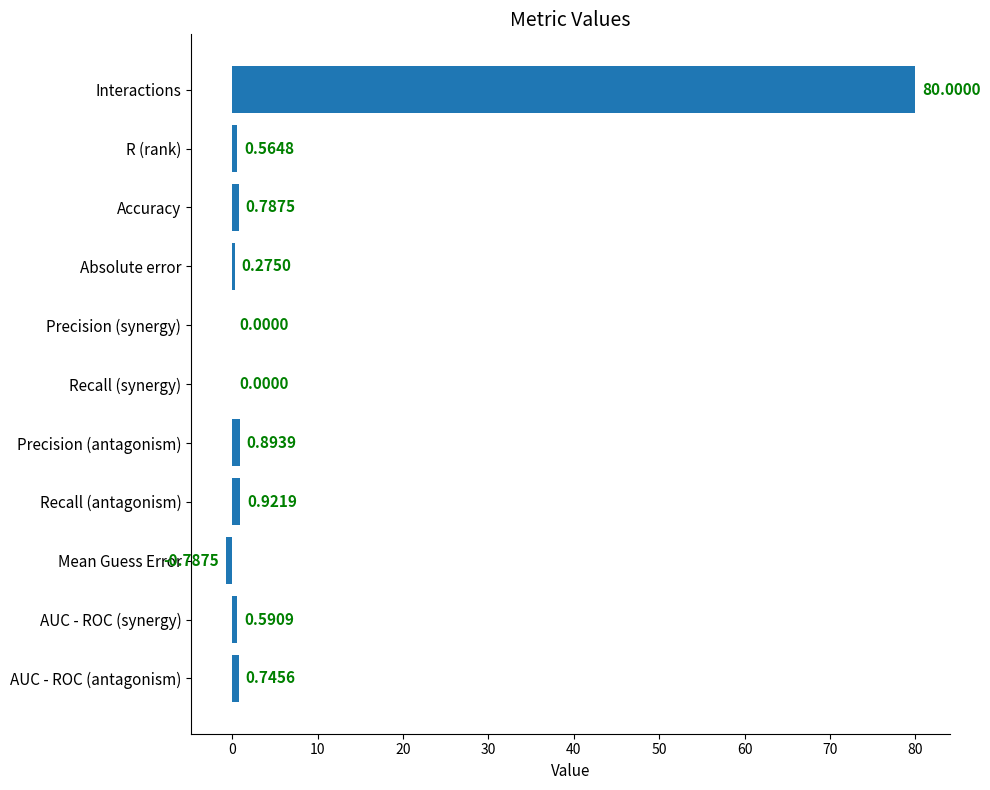

Count the number of data series in this chart.

1